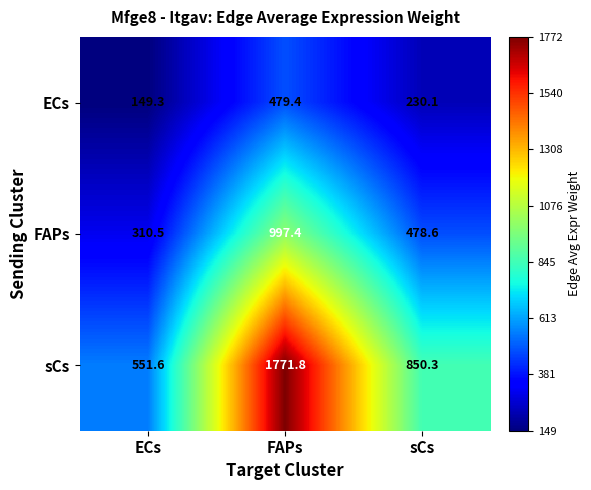

List the series in order of their overall mean, lowest first.

ECs, FAPs, sCs